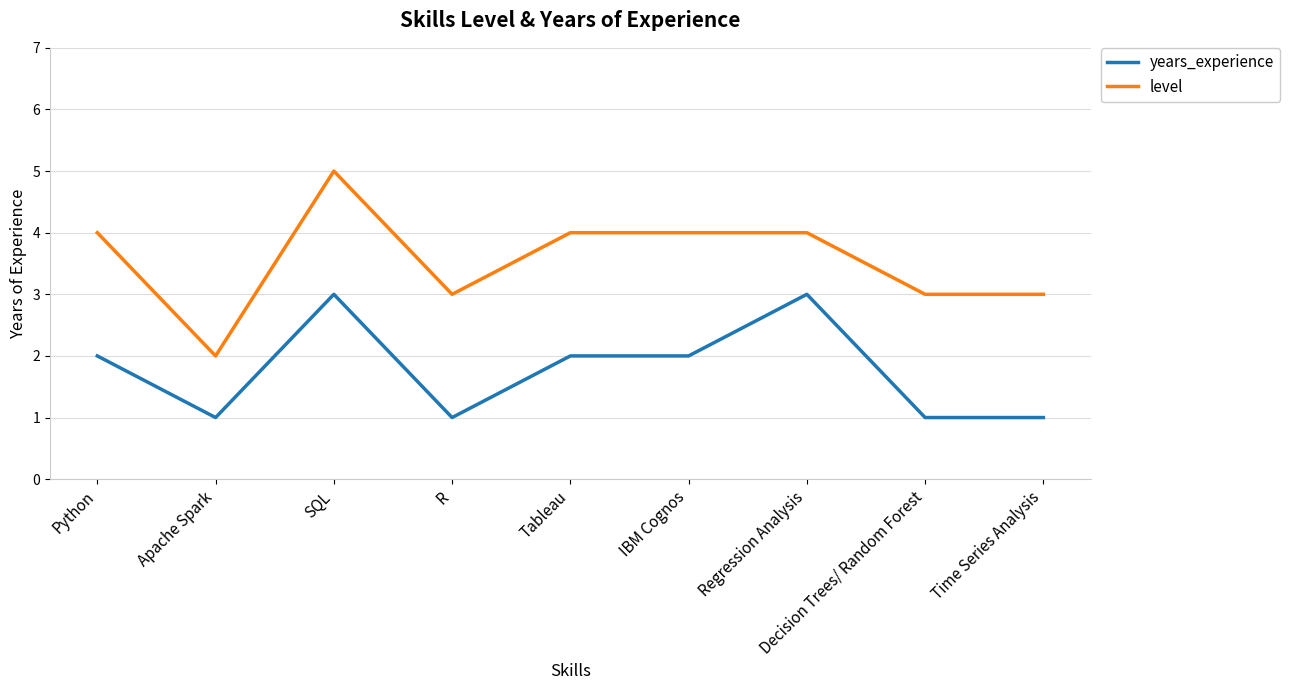

Is the value of years_experience at Decision Trees/ Random Forest greater than the value of level at Decision Trees/ Random Forest?

No